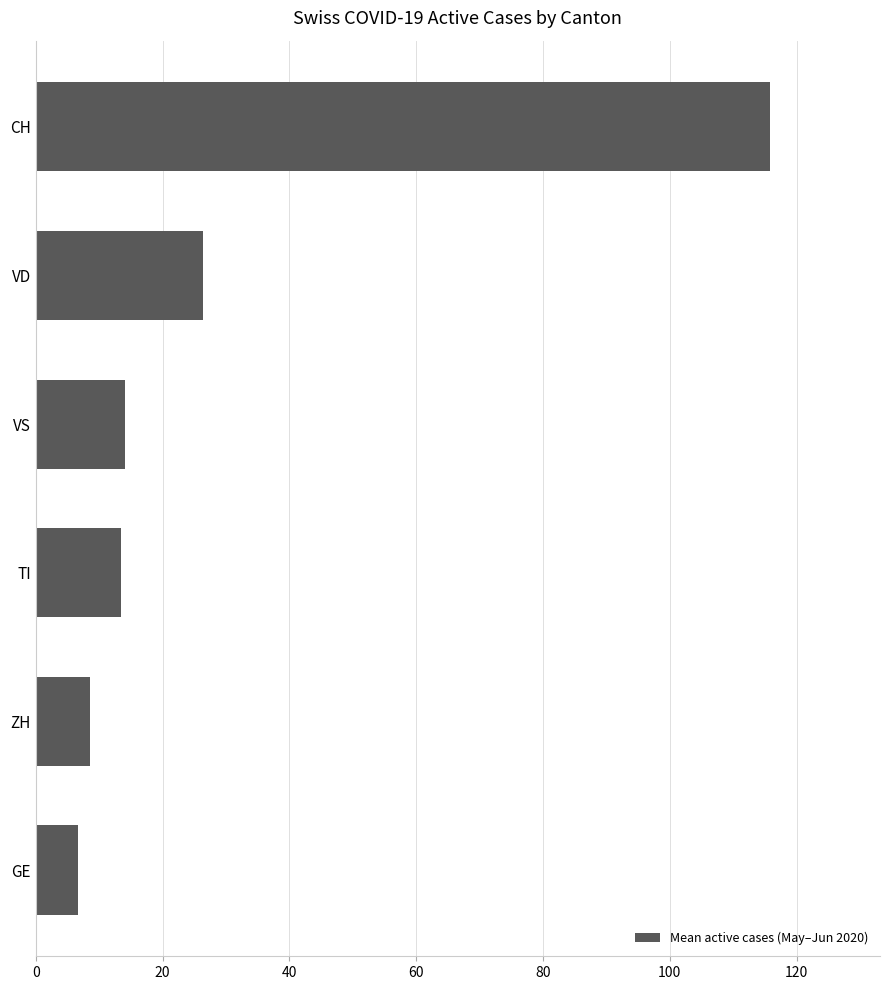

Where is the data nearest to the value 61?

VD